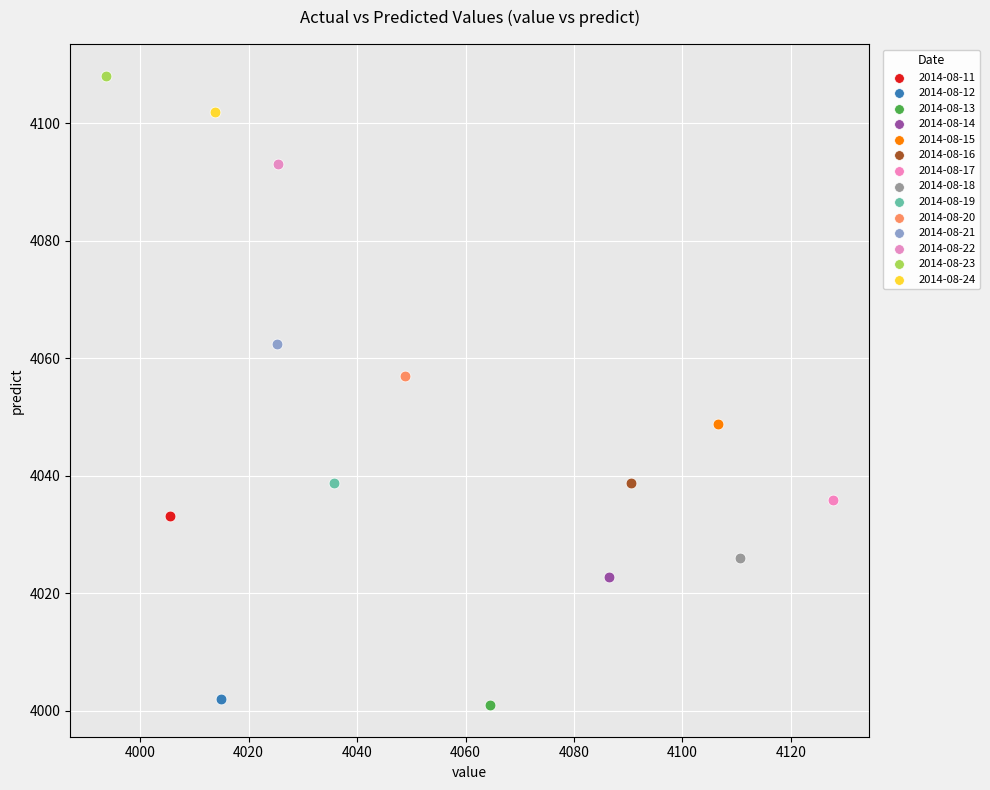

Which series reaches the maximum Y coordinate?

2014-08-23